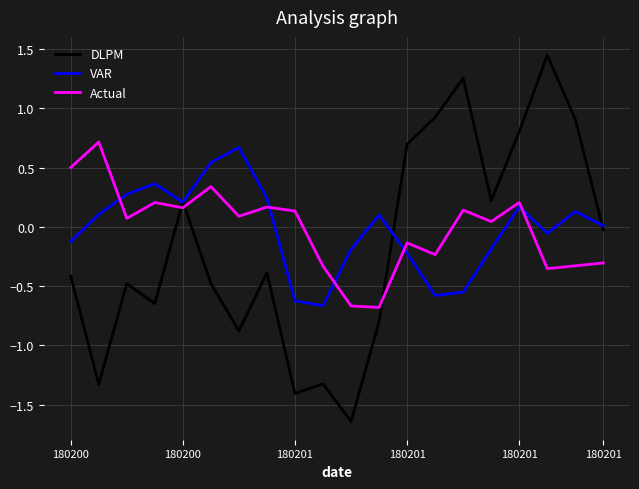

Which series has the largest range (max minus min)?

DLPM